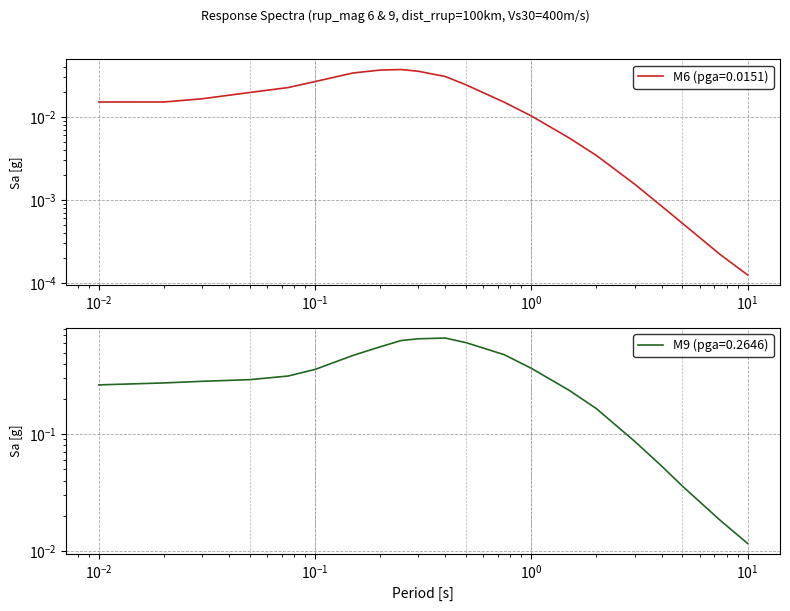

Which label corresponds to the largest value in the chart?

0.4